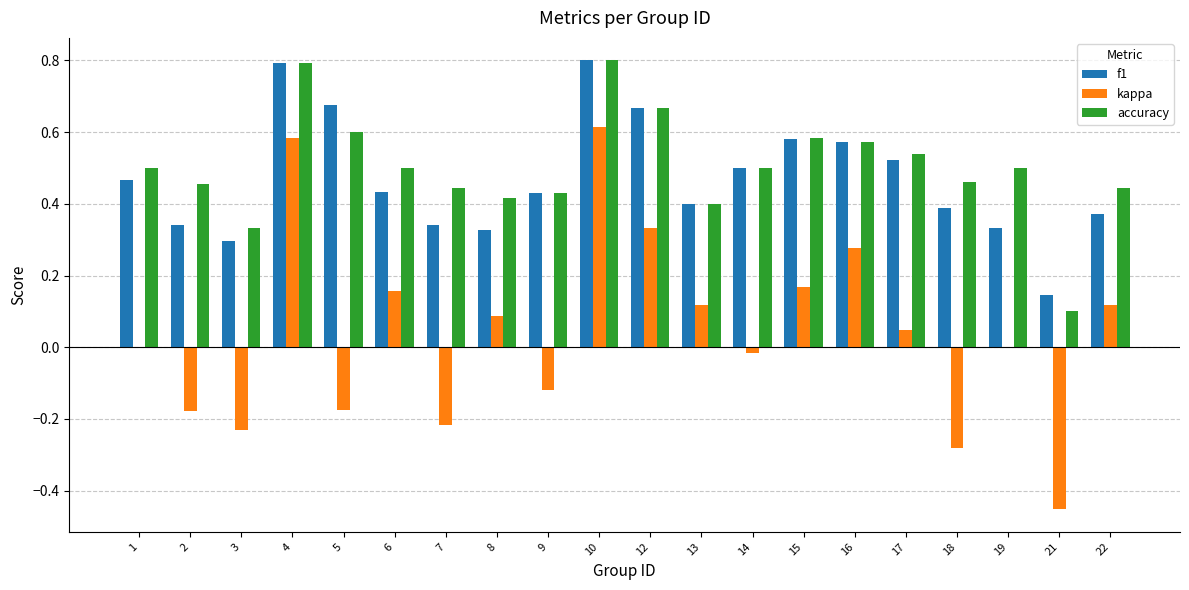

Which series has the widest spread of values?

kappa